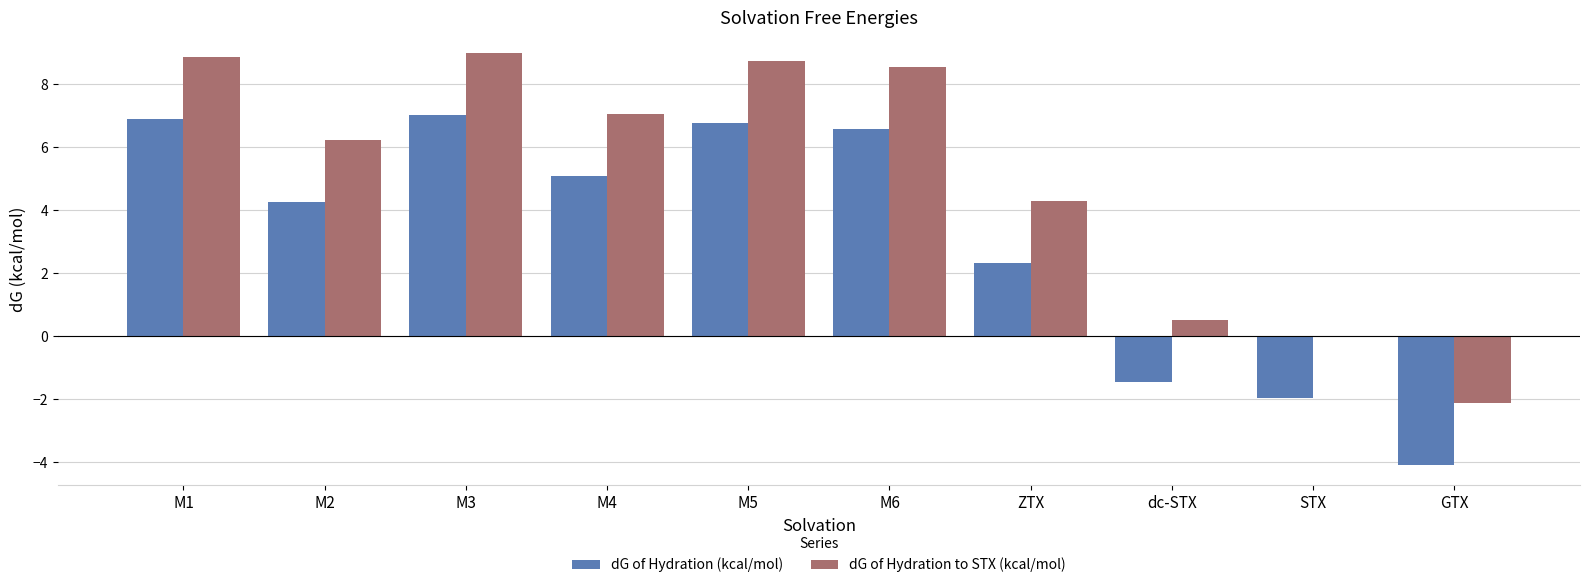

The value of dG of Hydration (kcal/mol) at M1 is 6.9. True or false?

True